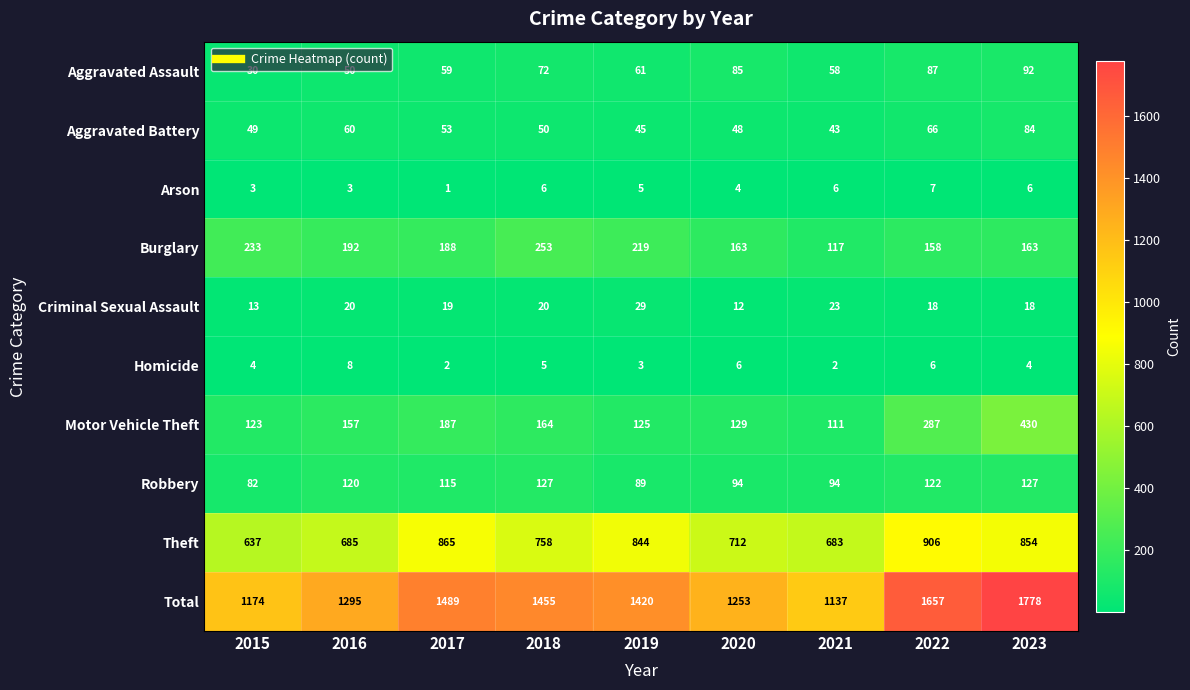

Which series has the widest spread of values?

Total